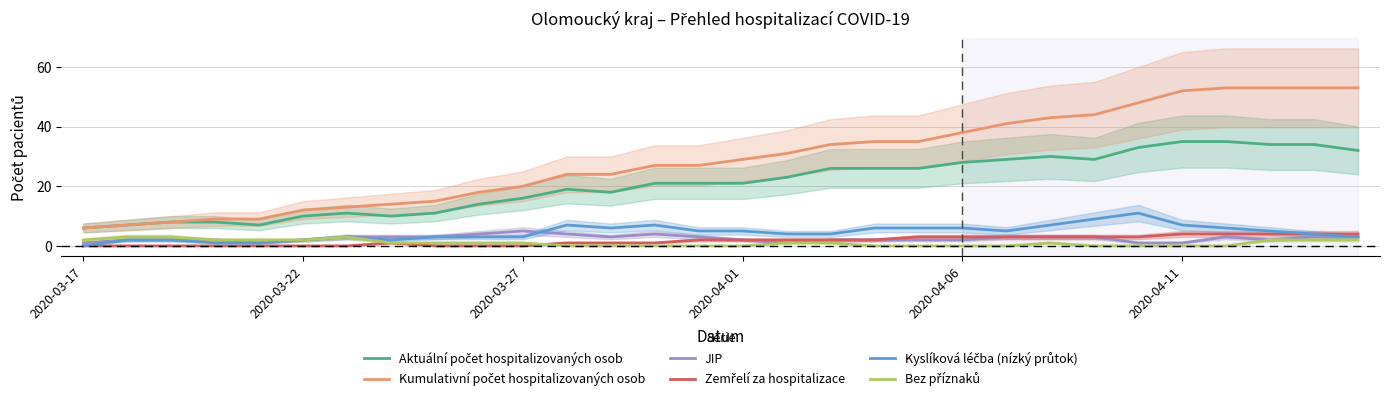

True or false: Kyslíková léčba (nízký průtok) has a value of 3 at 8.

True